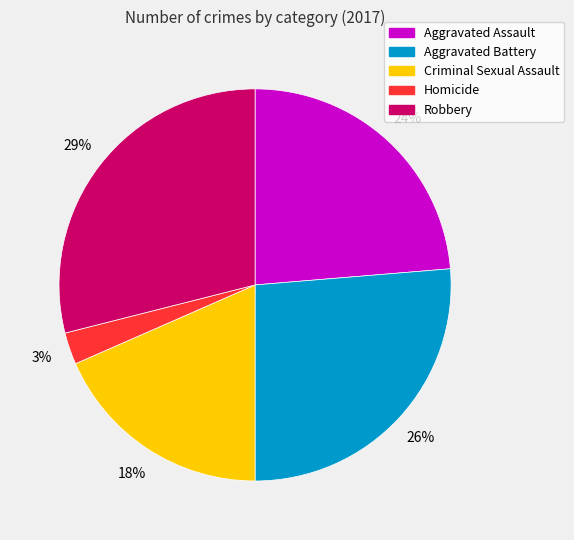

Which has a higher value, Robbery or Homicide?

Robbery